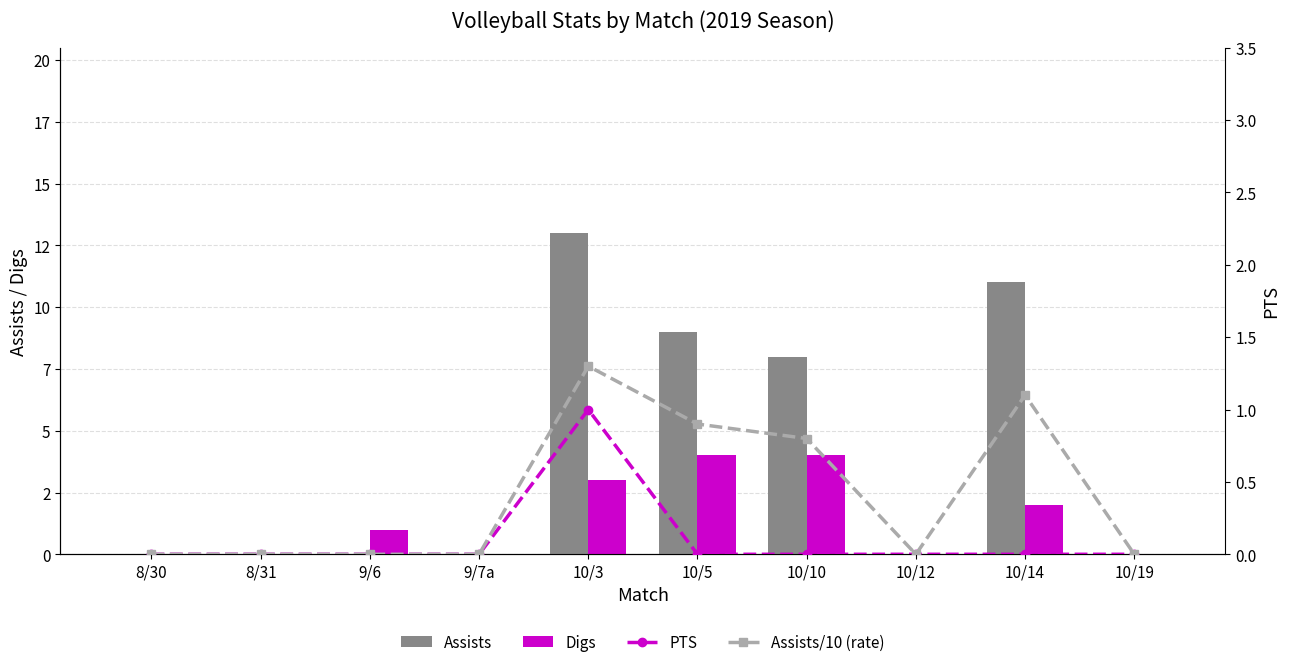

Does the chart contain stacked bars?

No